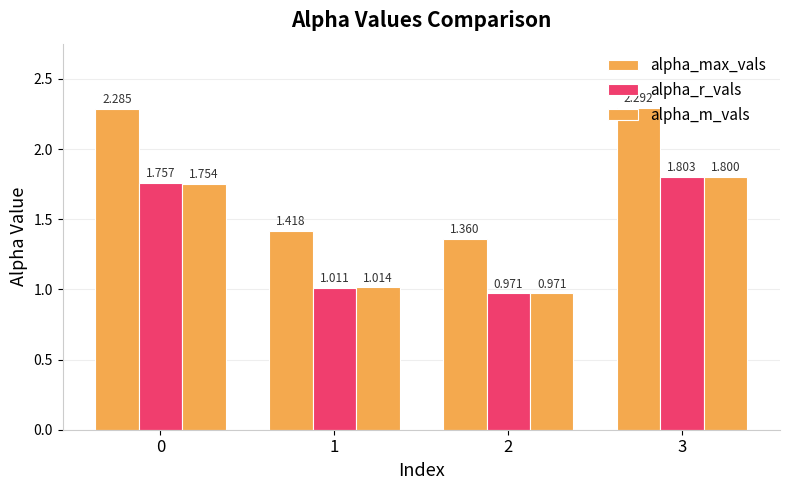

How many bars are there in total?

12